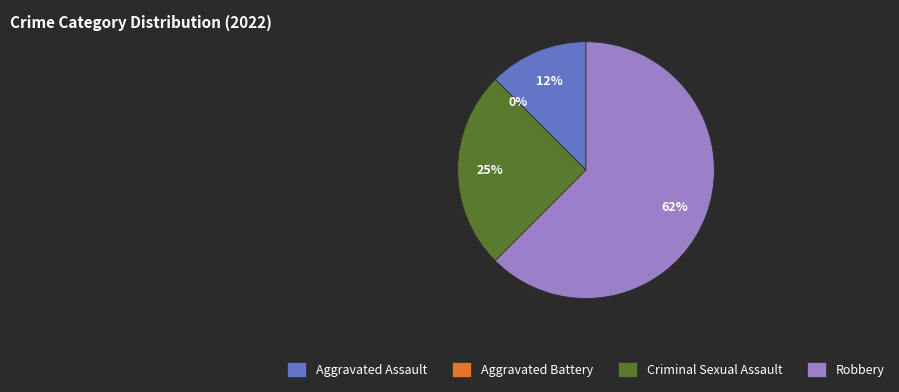

Rank the categories by value from lowest to highest.

Aggravated Battery, Aggravated Assault, Criminal Sexual Assault, Robbery